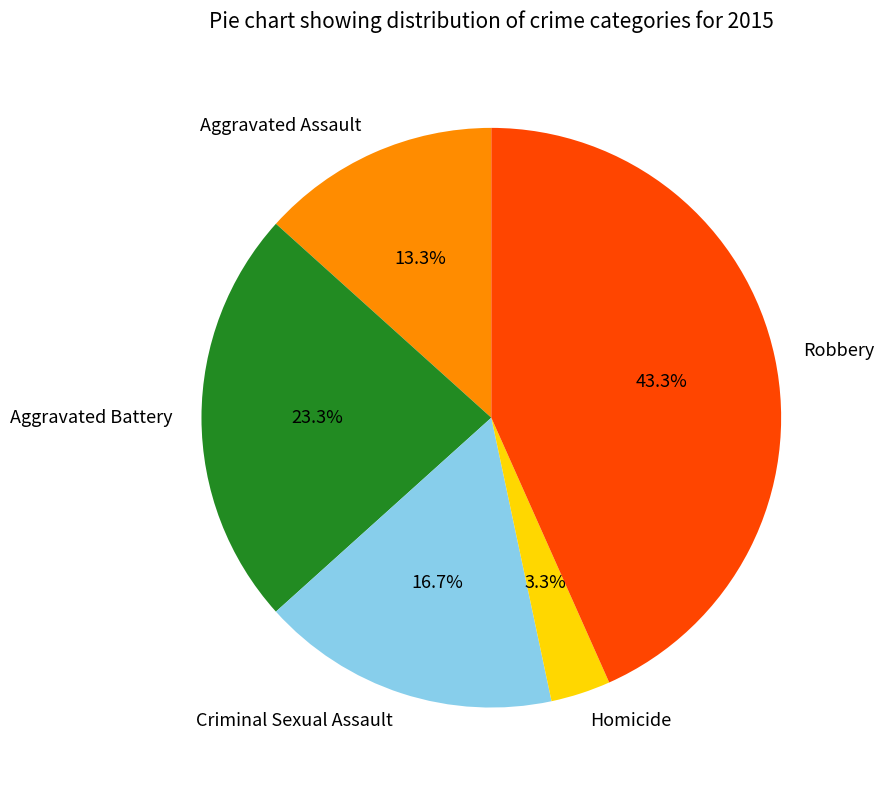

Which category has the smallest portion of the pie?

Homicide